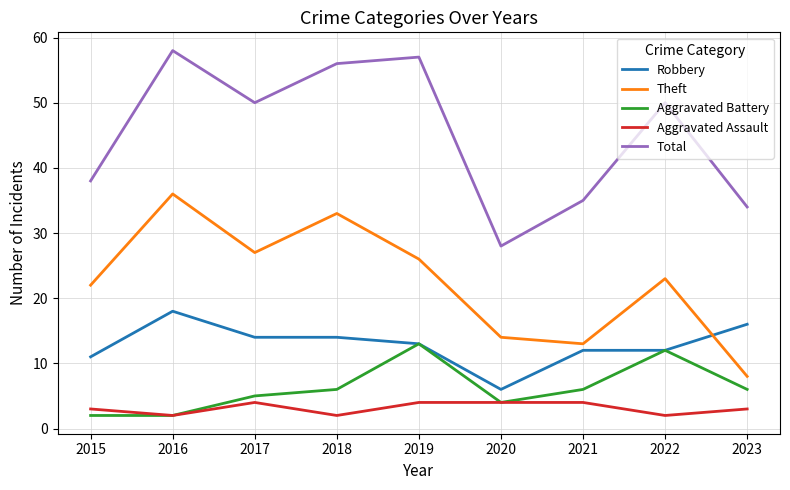

Which category has the highest value in the Theft series?

2016